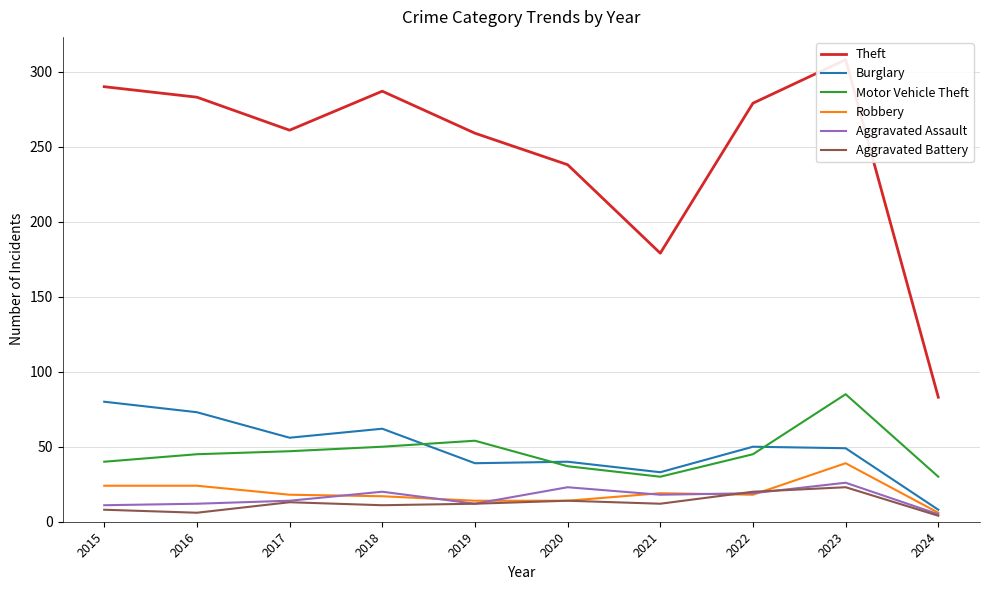

Where does the Aggravated Assault series first go above 18?

2018